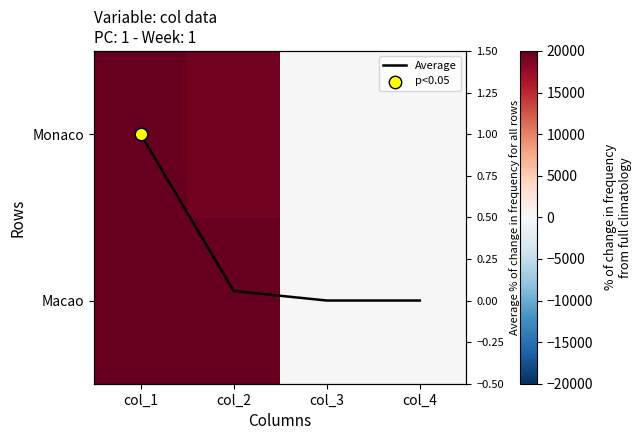

Which label corresponds to the largest value in the chart?

col_1